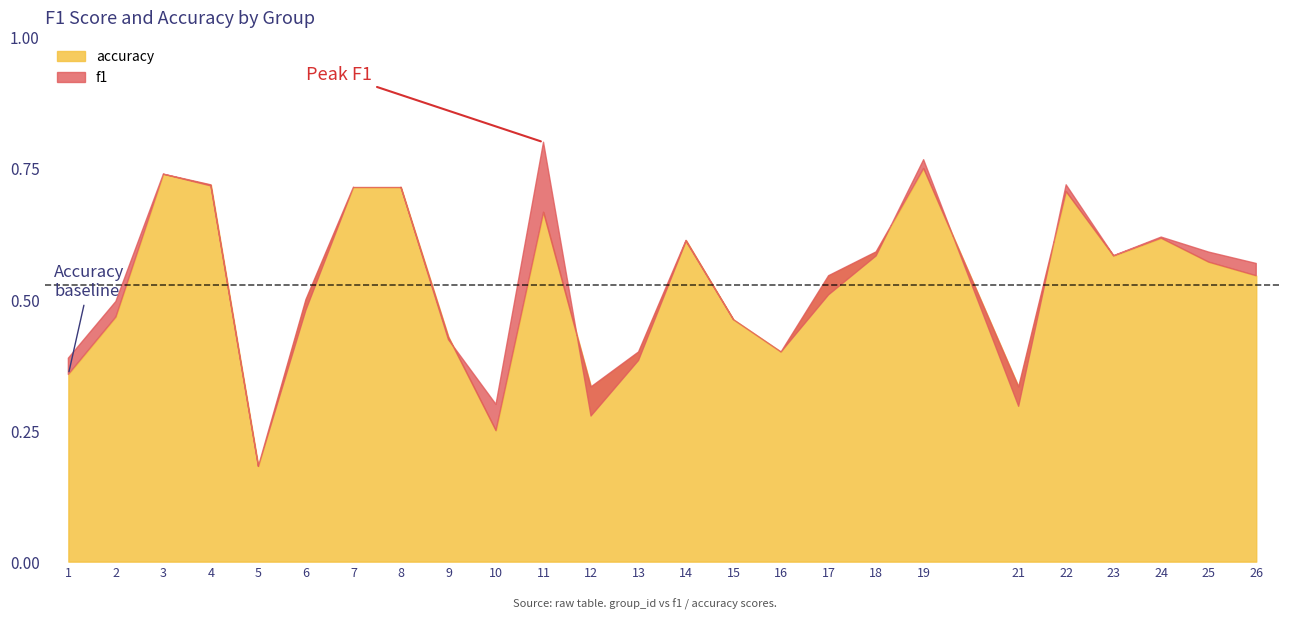

At which category is the sum across all series the highest?

19